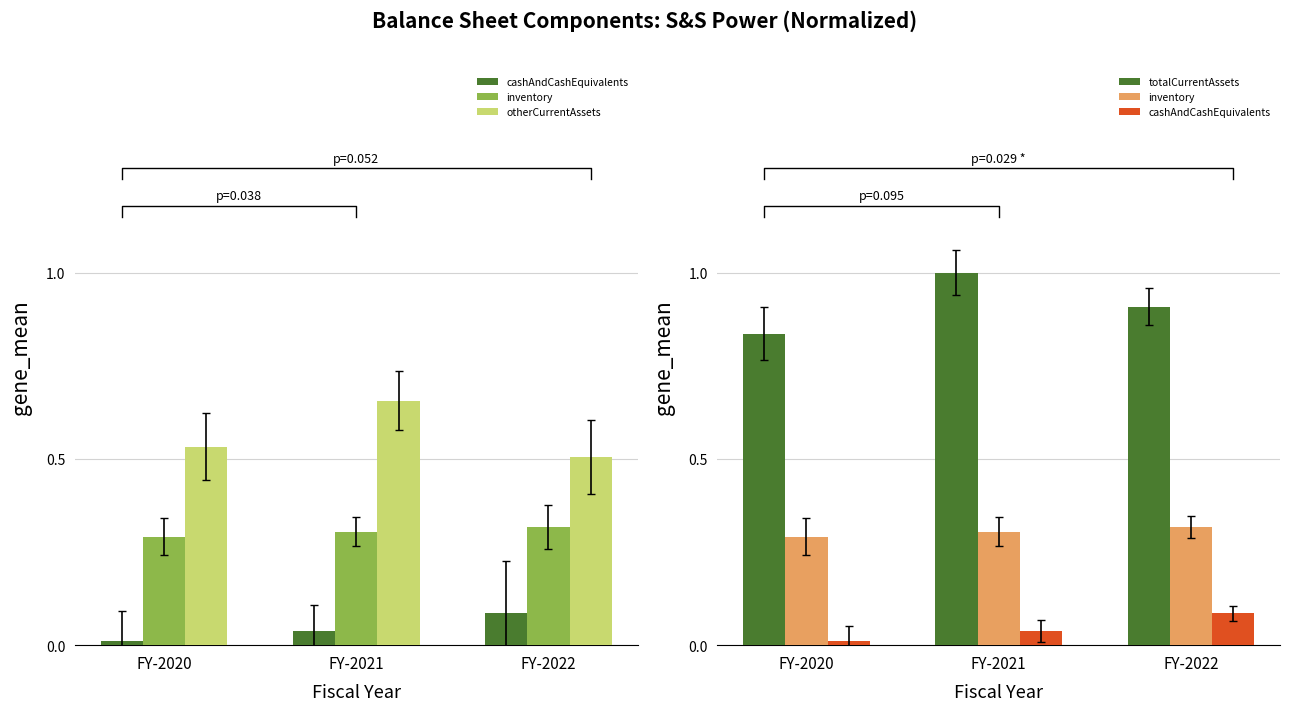

What value does the inventory series have at FY-2021?

0.3